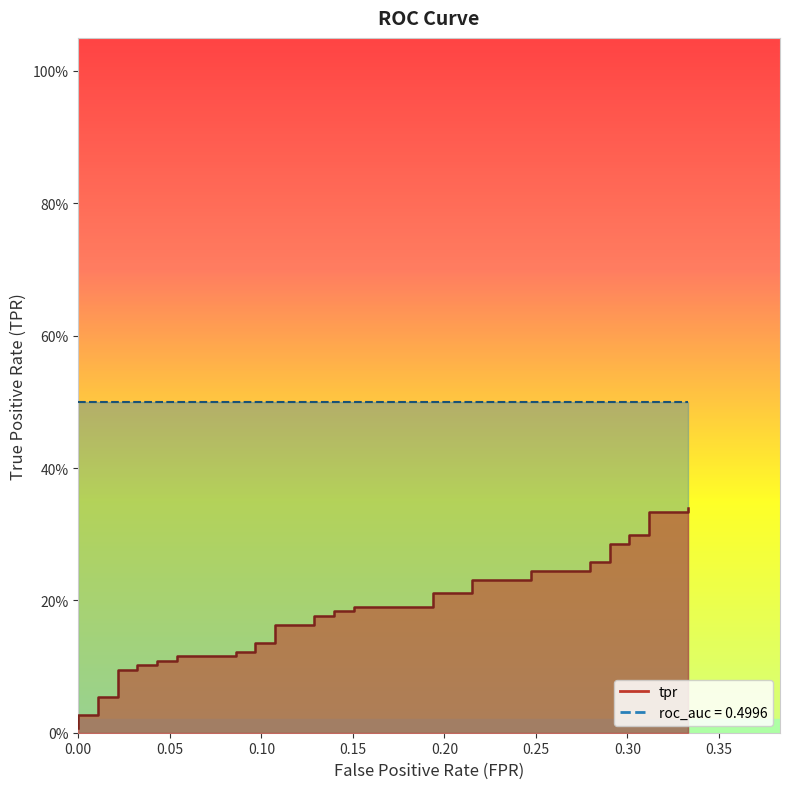

What is the average value?

0.2